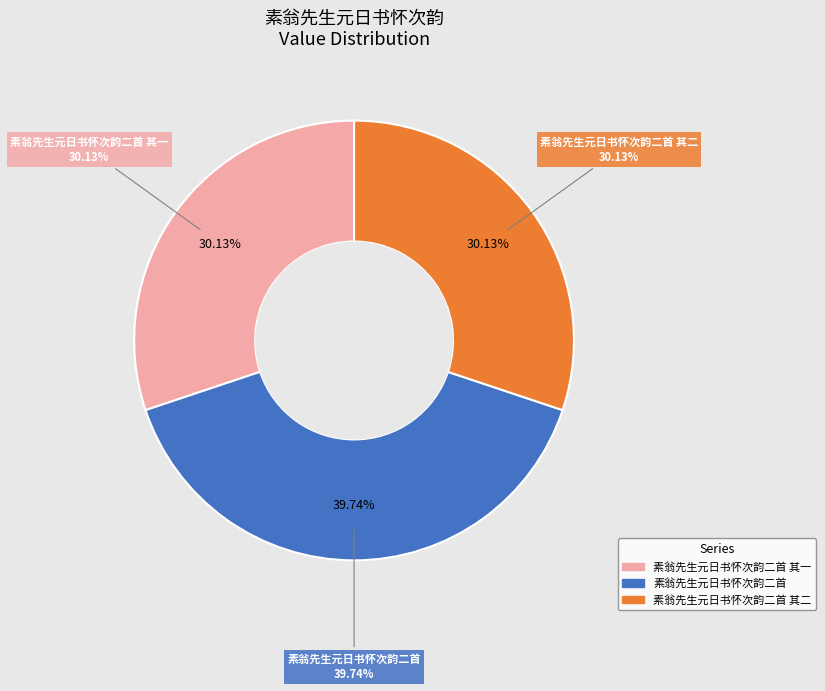

To the nearest percent, what portion does 素翁先生元日书怀次韵二首 其二 represent?

30%